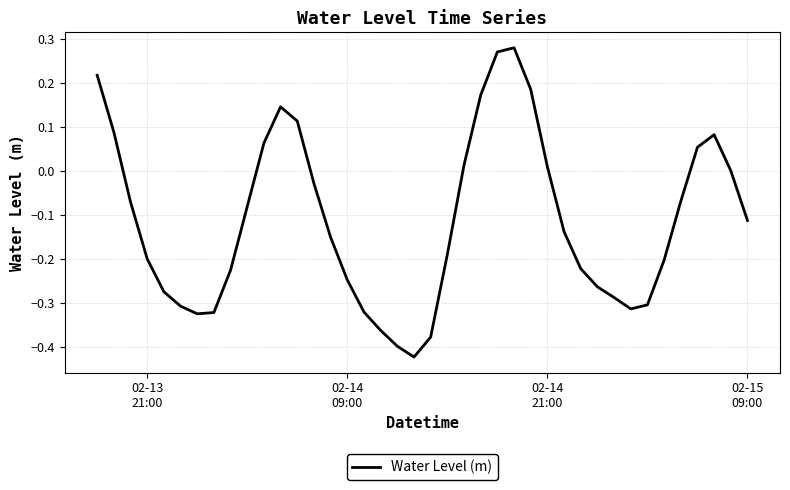

What is the difference between the maximum and minimum values?

0.7